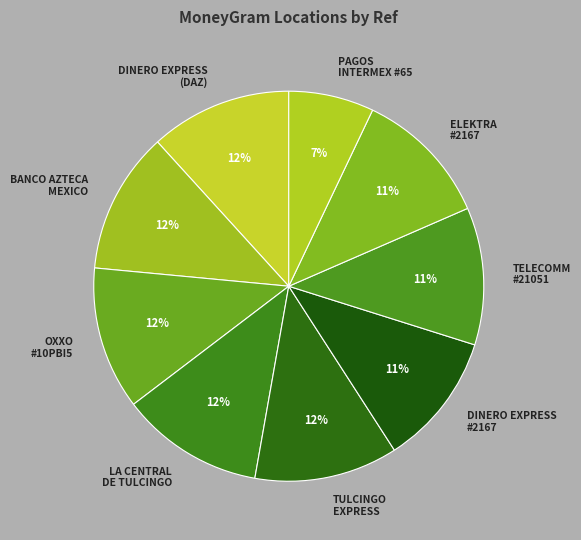

Is it true that ENVIOS DE DINERO LA CENTRAL DE TULCINGO is 12% of the pie?

True